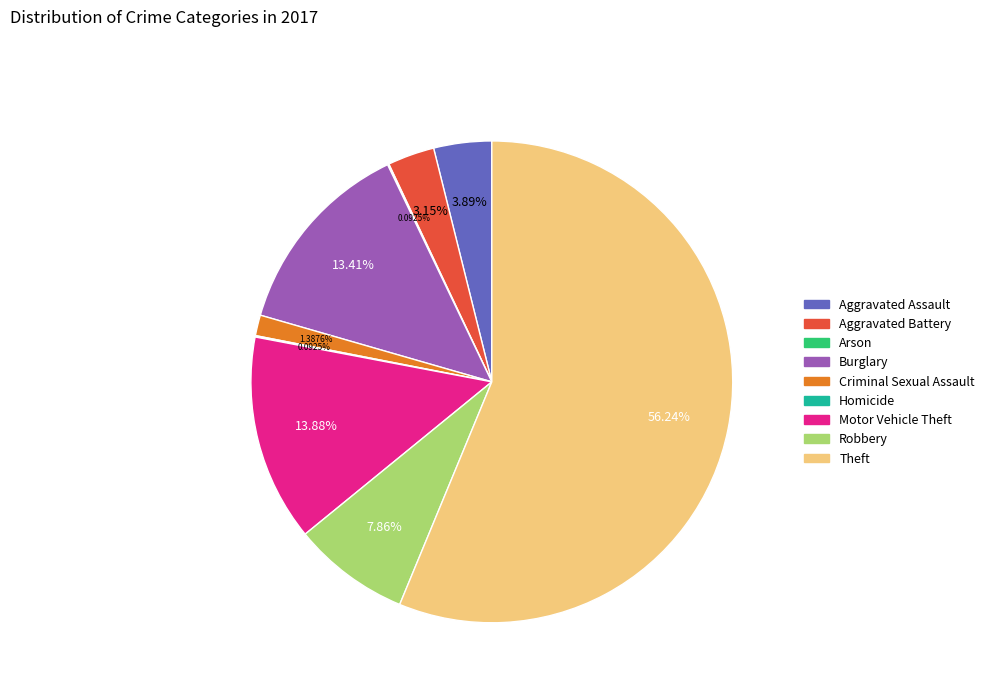

What is the ratio of the value at Burglary to the value at Aggravated Battery?

4.3